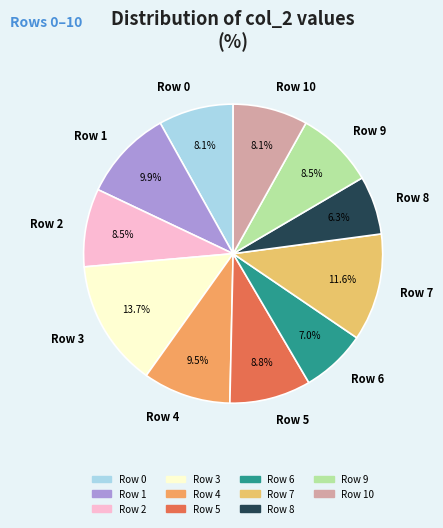

Is it true that Row 5 is 9% of the pie?

True